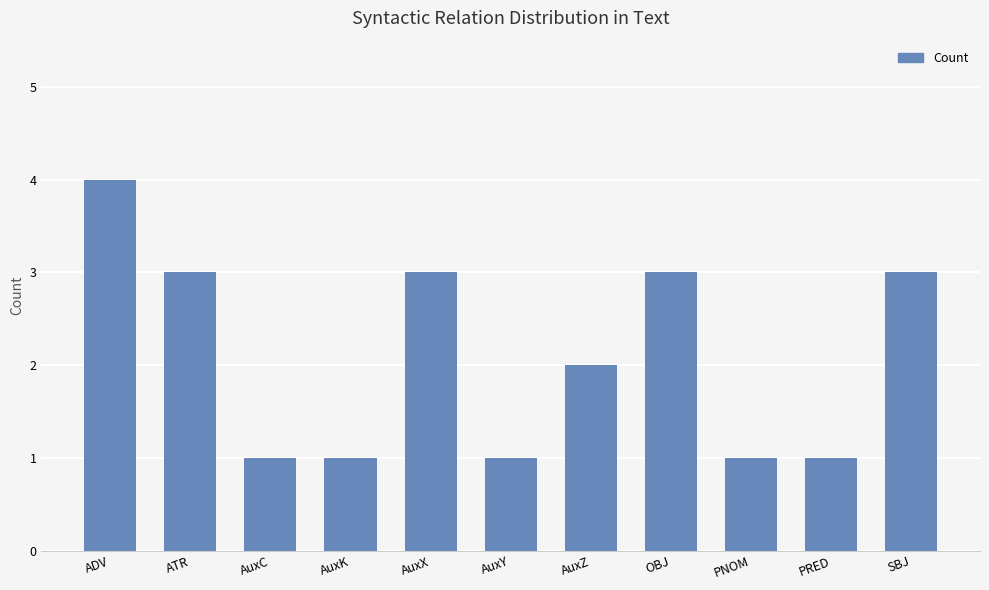

How many bars are there in total?

11